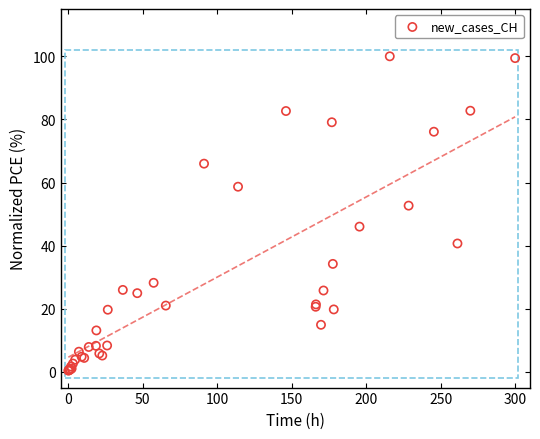

What Y value in the scatter plot is closest to 50?

52.7